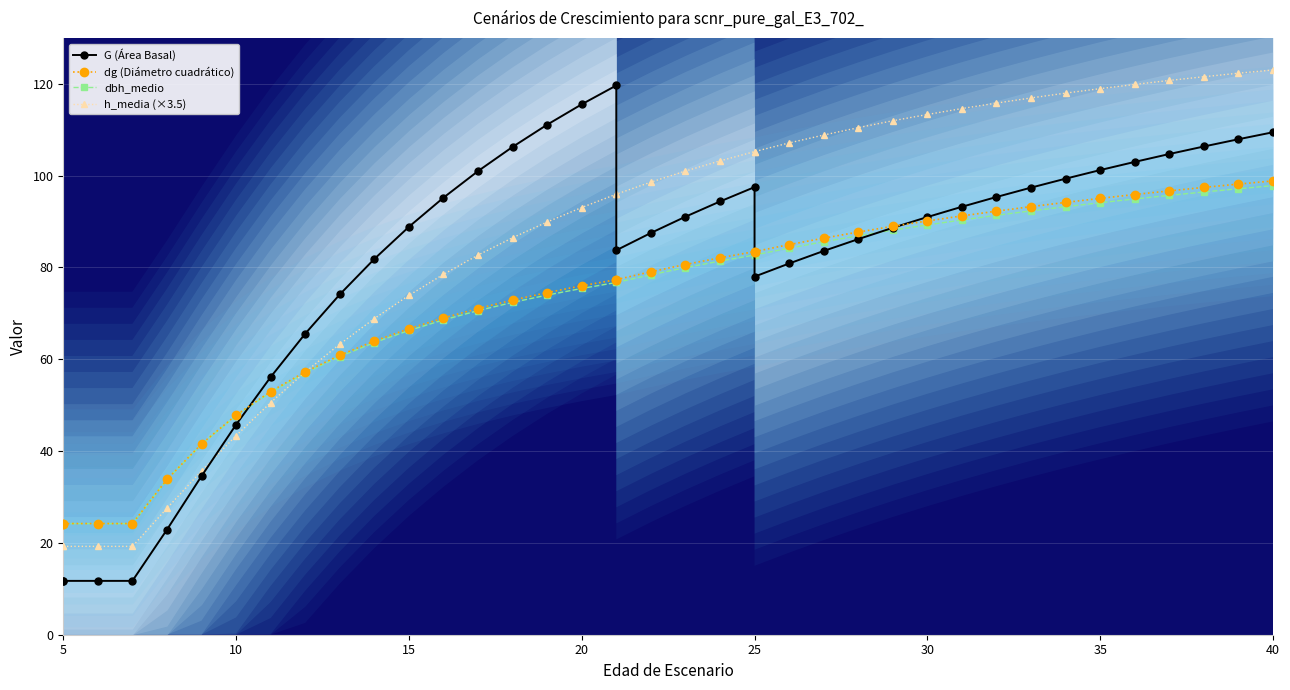

What are all the series names shown in the legend?

G (Área Basal), dg (Diámetro cuadrático), dbh_medio, h_media (×3.5)